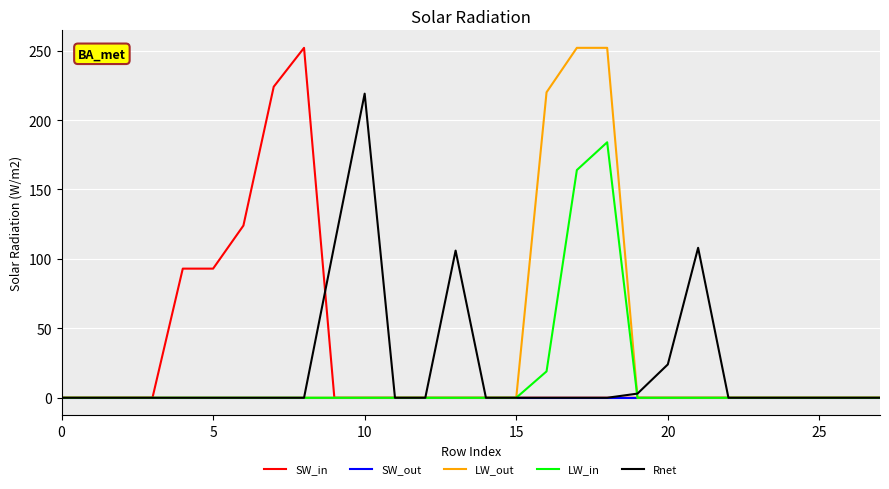

What is the greatest value displayed?

252